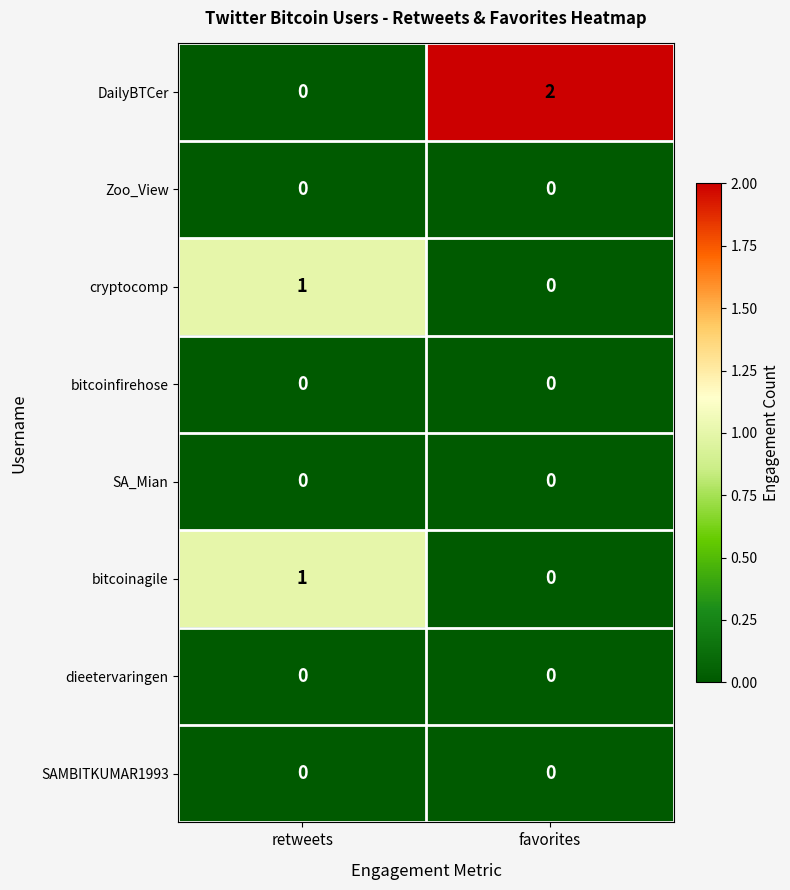

Reading right to left, list all the values displayed in this chart.

DailyBTCer: 2	0
Zoo_View: 0	0
cryptocomp: 0	1
bitcoinfirehose: 0	0
SA_Mian: 0	0
bitcoinagile: 0	1
dieetervaringen: 0	0
SAMBITKUMAR1993: 0	0